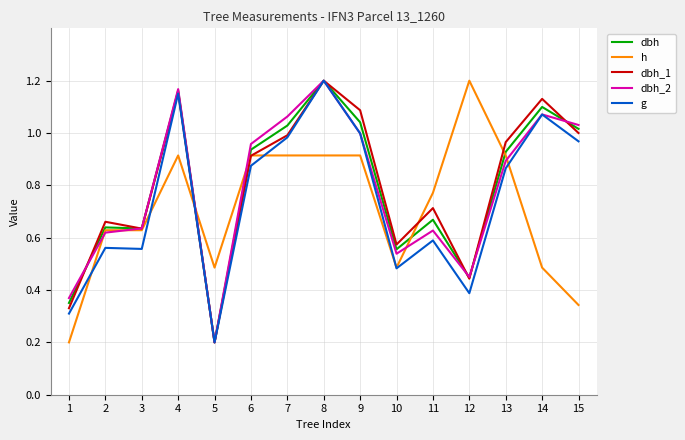

The g series shows 0.1 at 5. True or false?

False